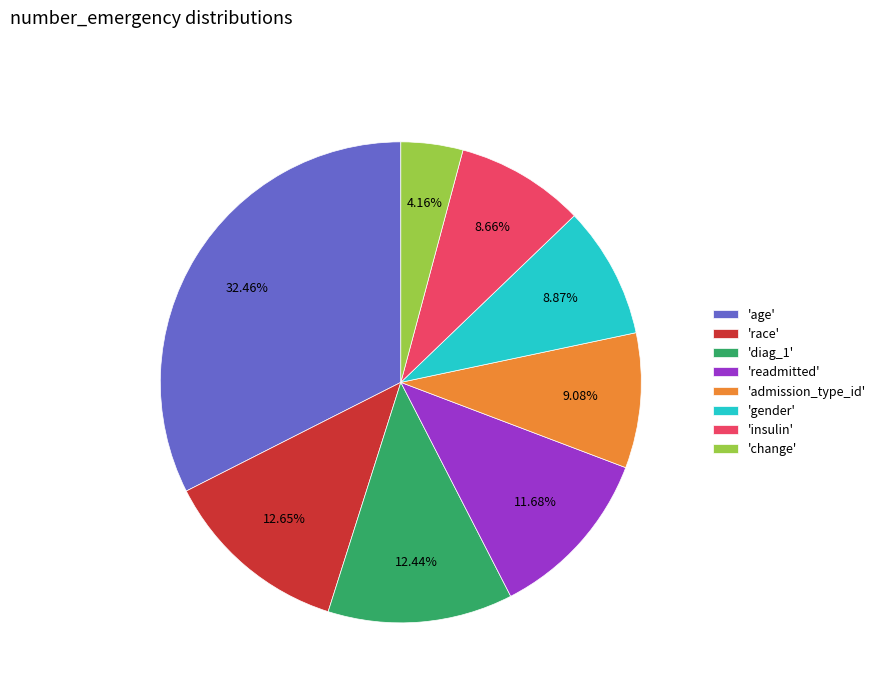

Count the number of slices in the pie.

8